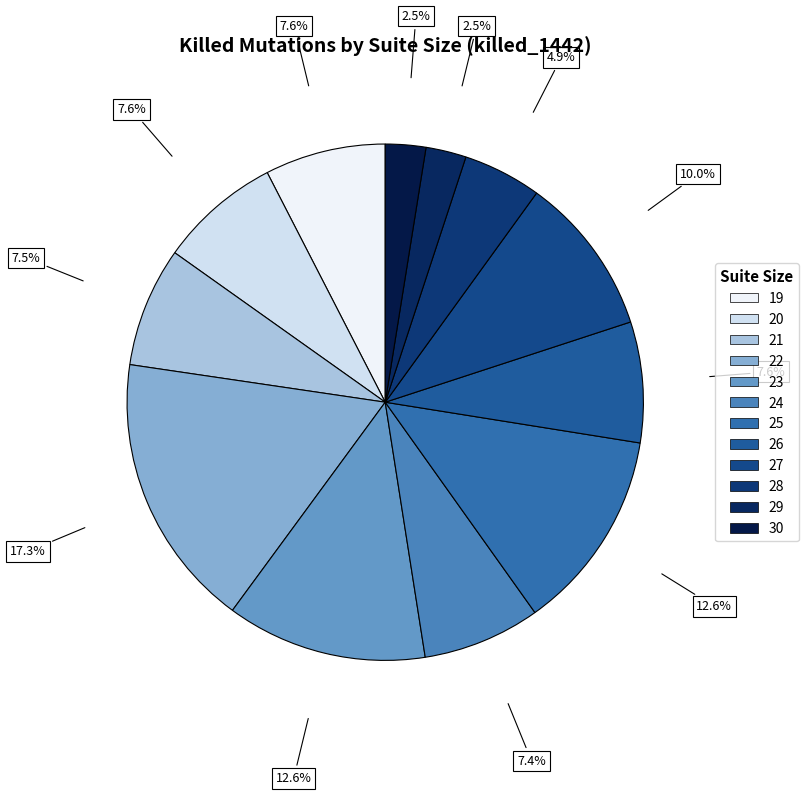

How many segments does this pie chart have?

12